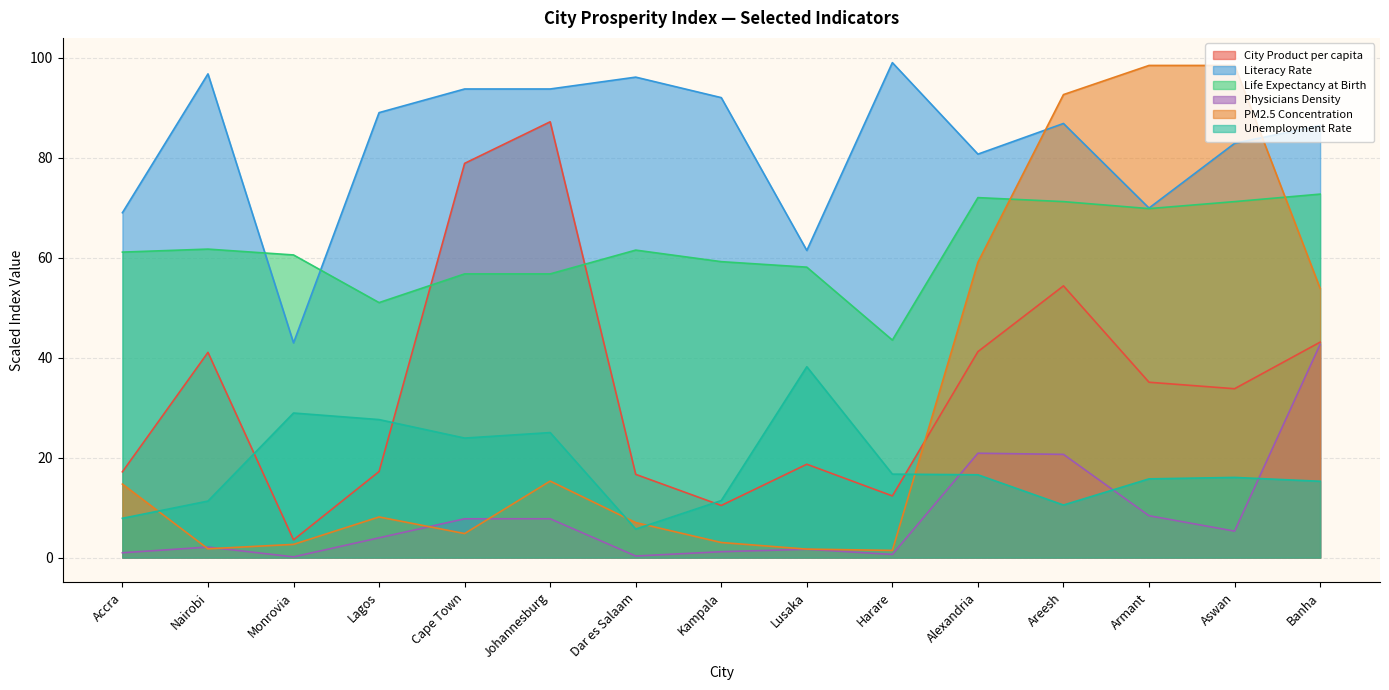

List the labels in order of PM2.5 Concentration value, smallest first.

Harare, Lusaka, Nairobi, Monrovia, Kampala, Cape Town, Dar es Salaam, Lagos, Accra, Johannesburg, Banha, Alexandria, Areesh, Armant, Aswan